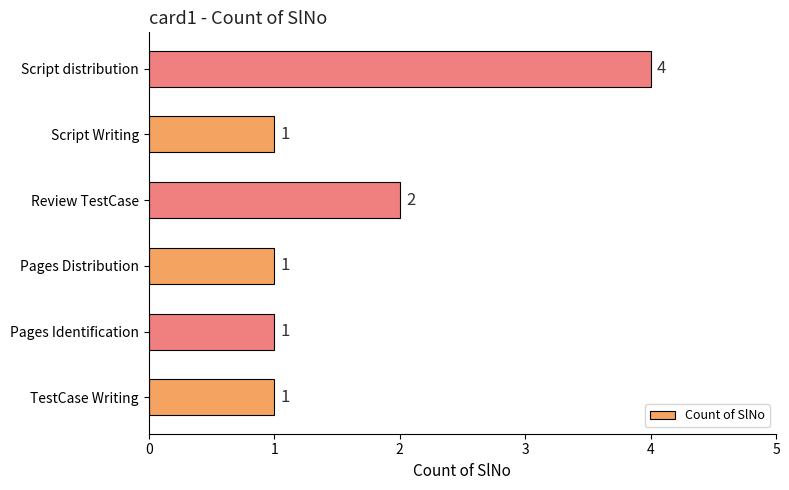

What is the minimum value shown in the chart?

1